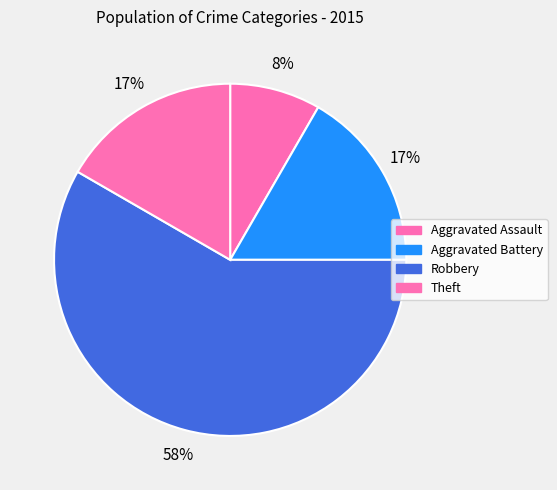

How many segments does this pie chart have?

4